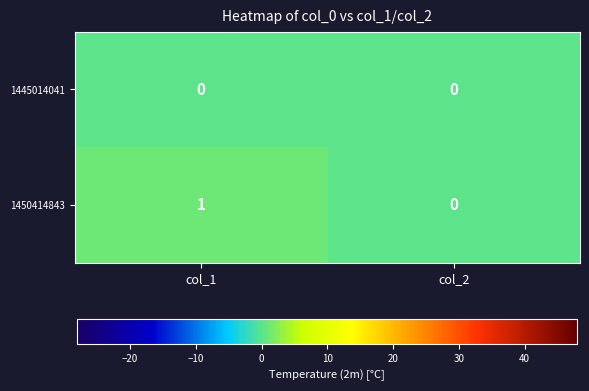

Reading right to left, what are all the values shown in this chart?

1445014041: col_2=0	col_1=0
1450414843: col_2=0	col_1=1